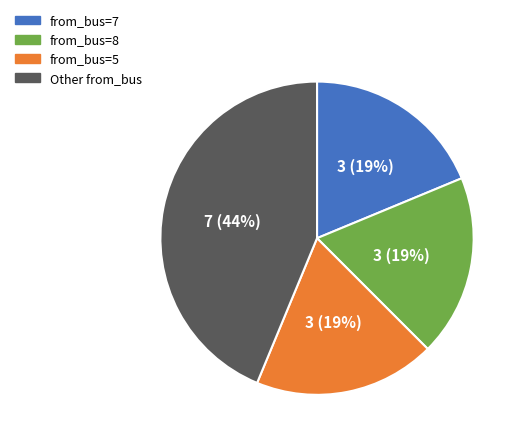

Is there any slice that represents more than half of the pie?

No